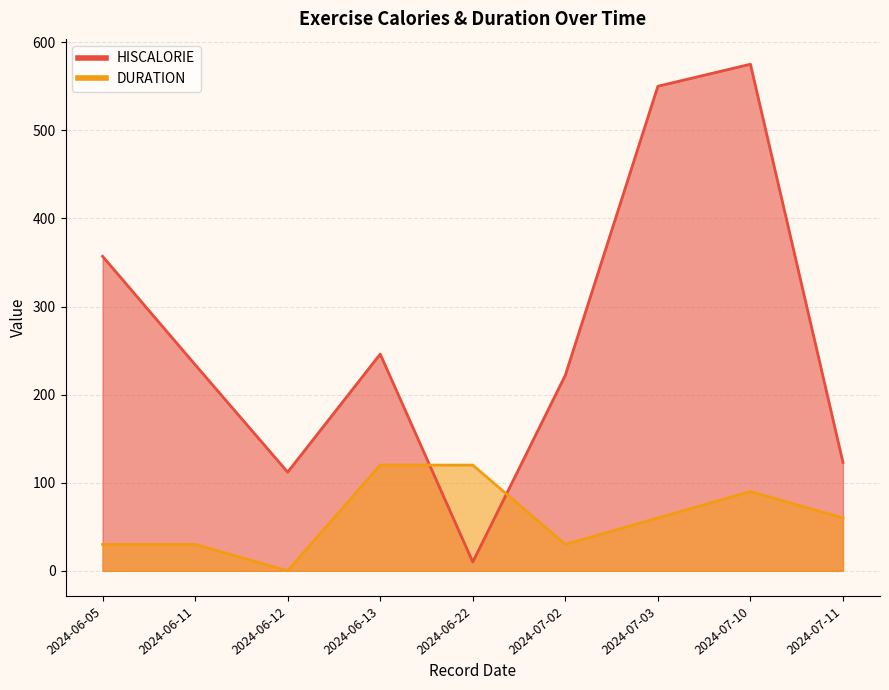

How many values in the HISCALORIE series exceed 123?

6